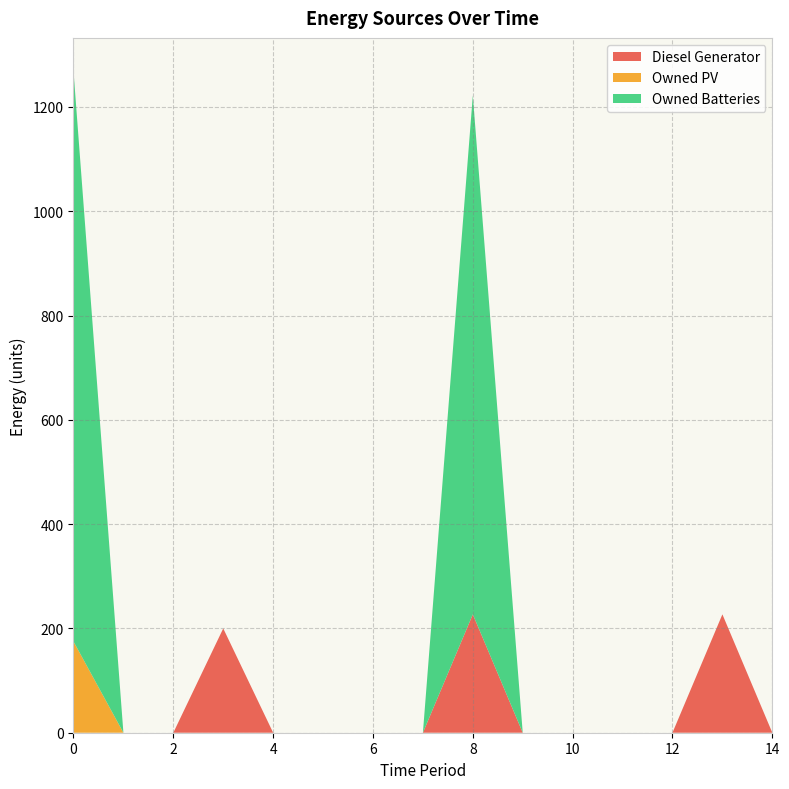

Reading right to left, extract all data points from this chart.

Diesel Generator: 0	227	0	0	0	0	227	0	0	0	0	200	0	0	0
Owned PV: 0	0	0	0	0	0	0	0	0	0	0	0	0	0	175
Owned Batteries: 0	0	0	0	0	0	995	0	0	0	0	0	0	0	1094